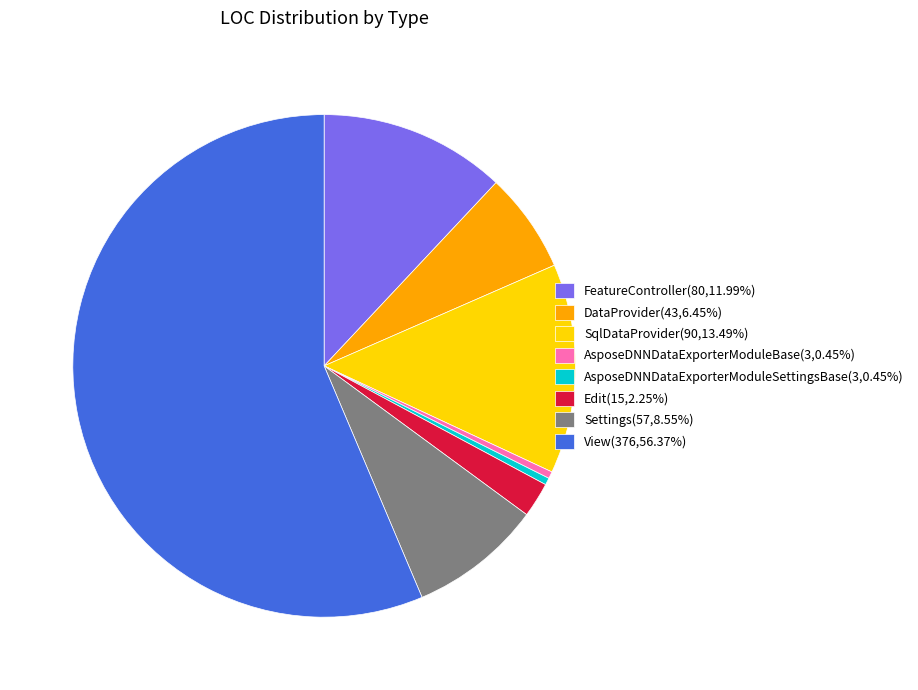

Does View(376,56.37%) represent more than half of the total?

Yes